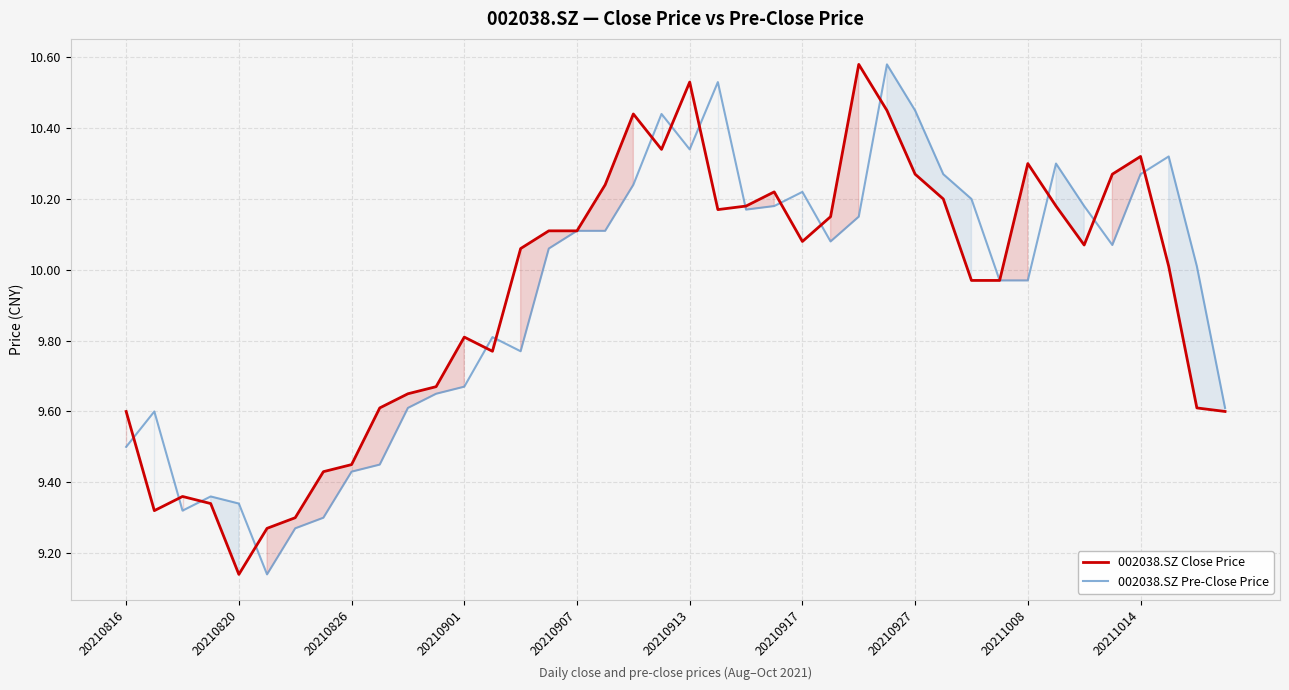

How many interior local valleys does the 002038.SZ Close Price series have?

7